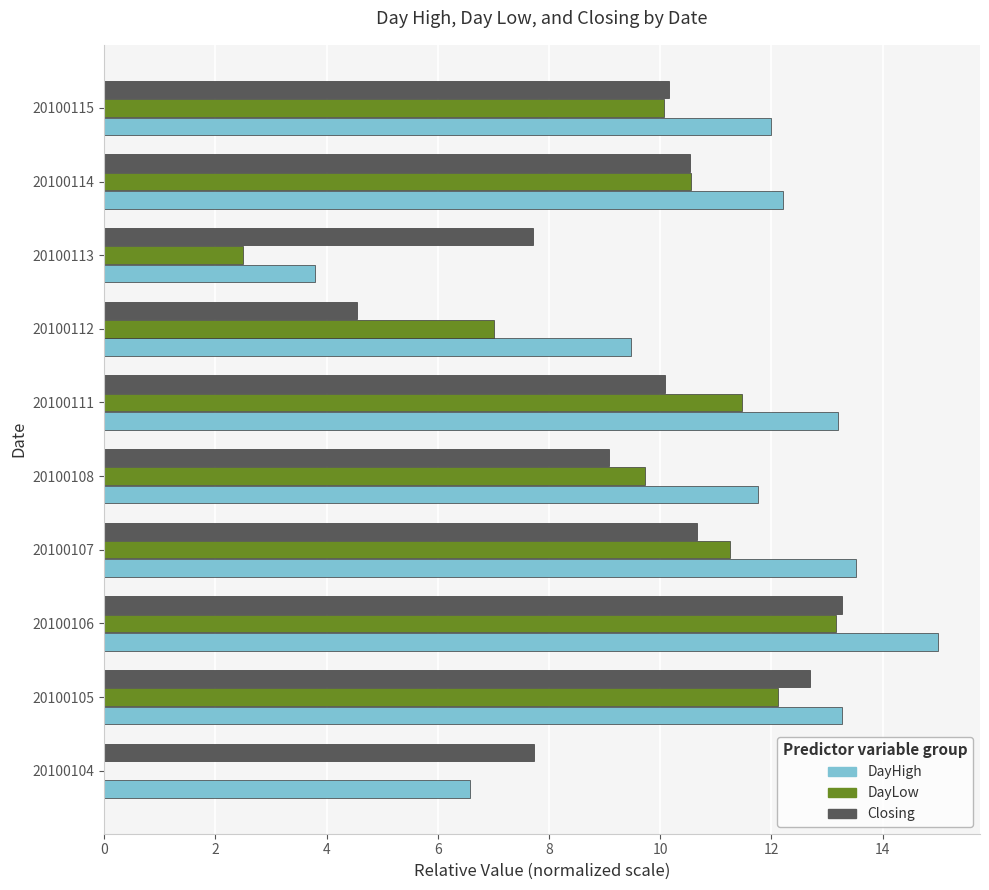

What is the average value of the DayHigh series?

11.1